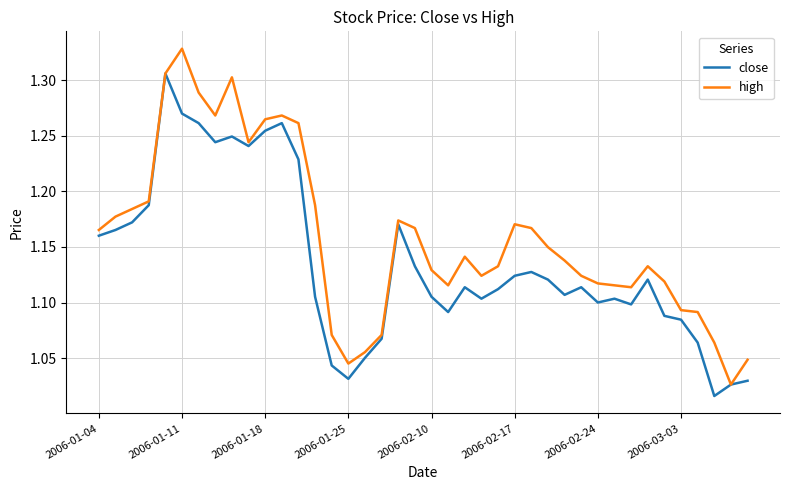

Count the number of categories in the chart.

40